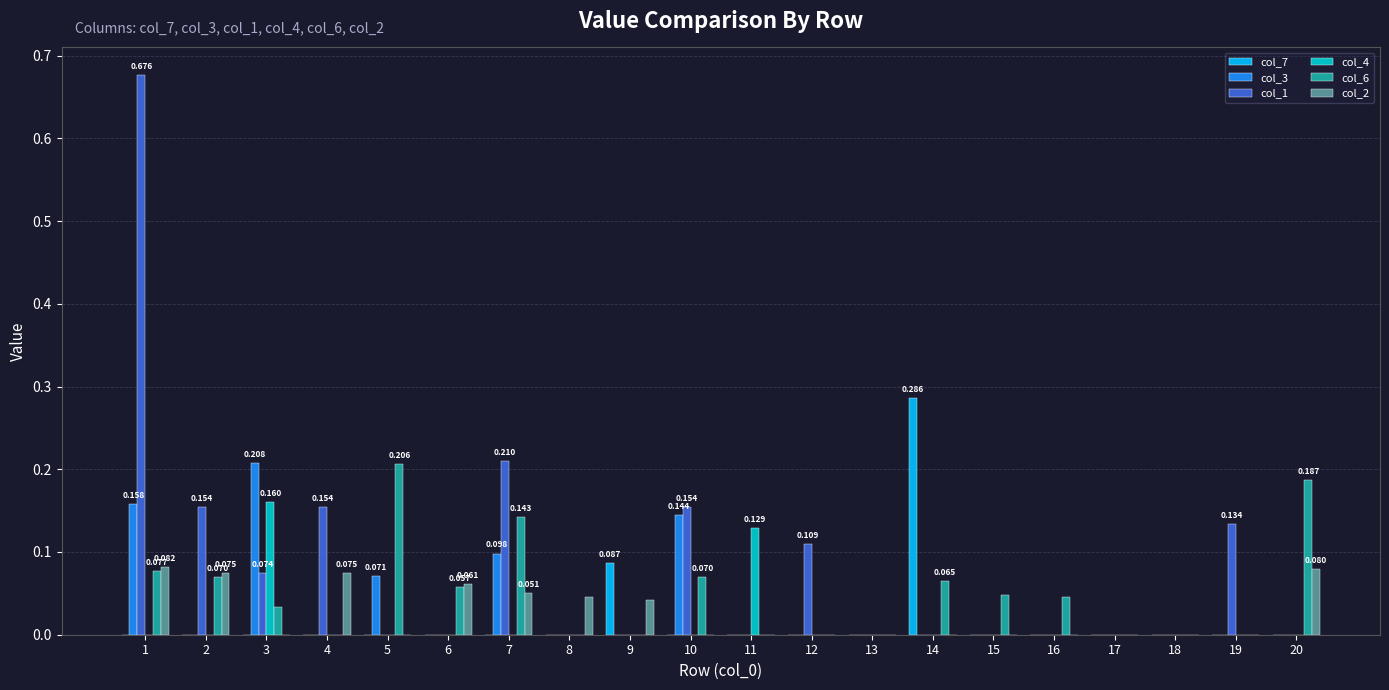

Is the value of col_1 at 18 greater than the value of col_2 at 9?

No